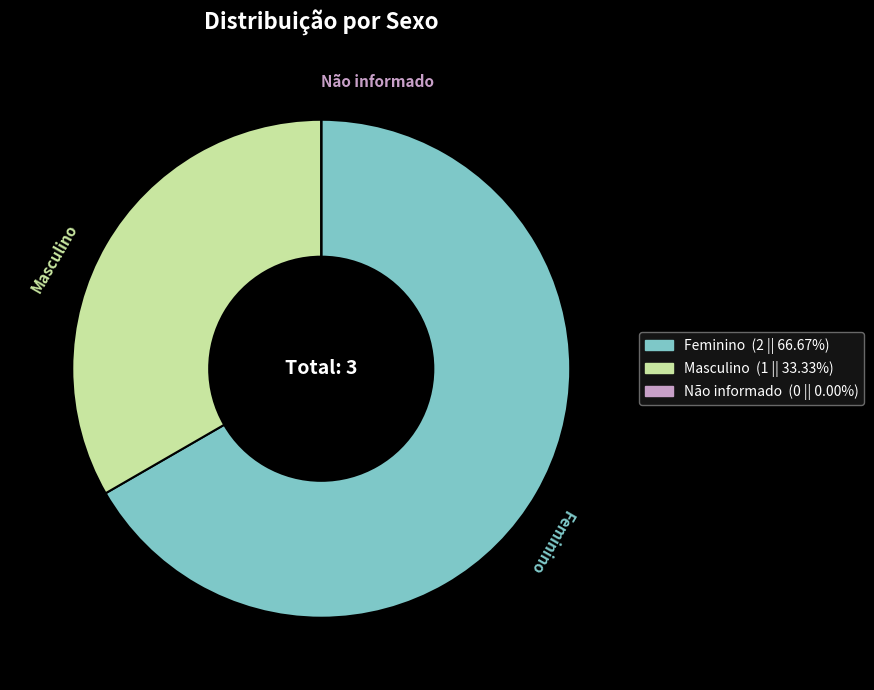

Approximately how many times larger is the value at Feminino compared to Masculino?

2.0